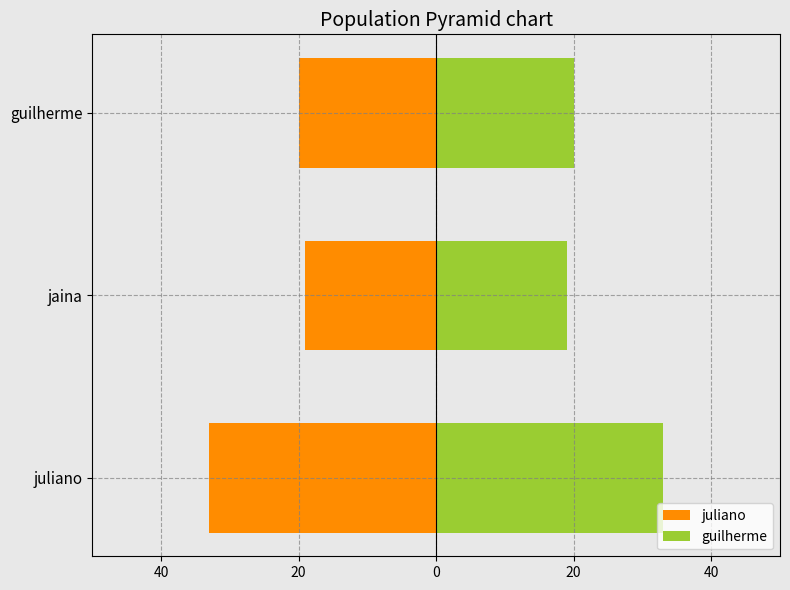

Which series has the widest spread of values?

juliano